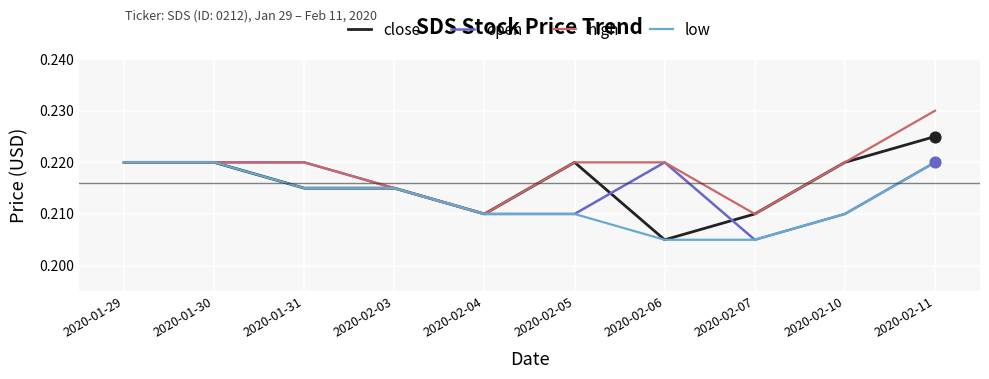

At which category is the sum across all series the highest?

2020-02-11